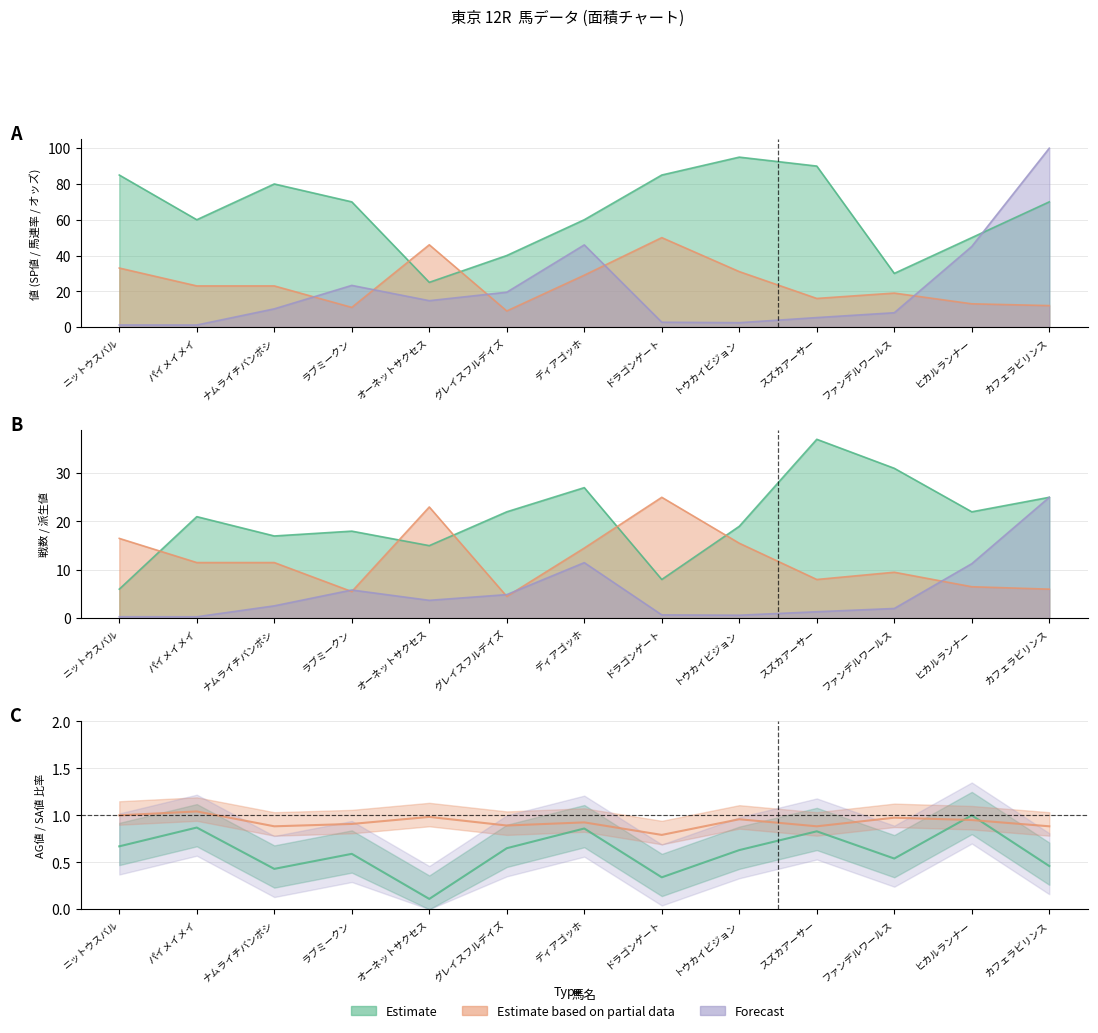

Does the chart display data point markers on the line(s)?

No